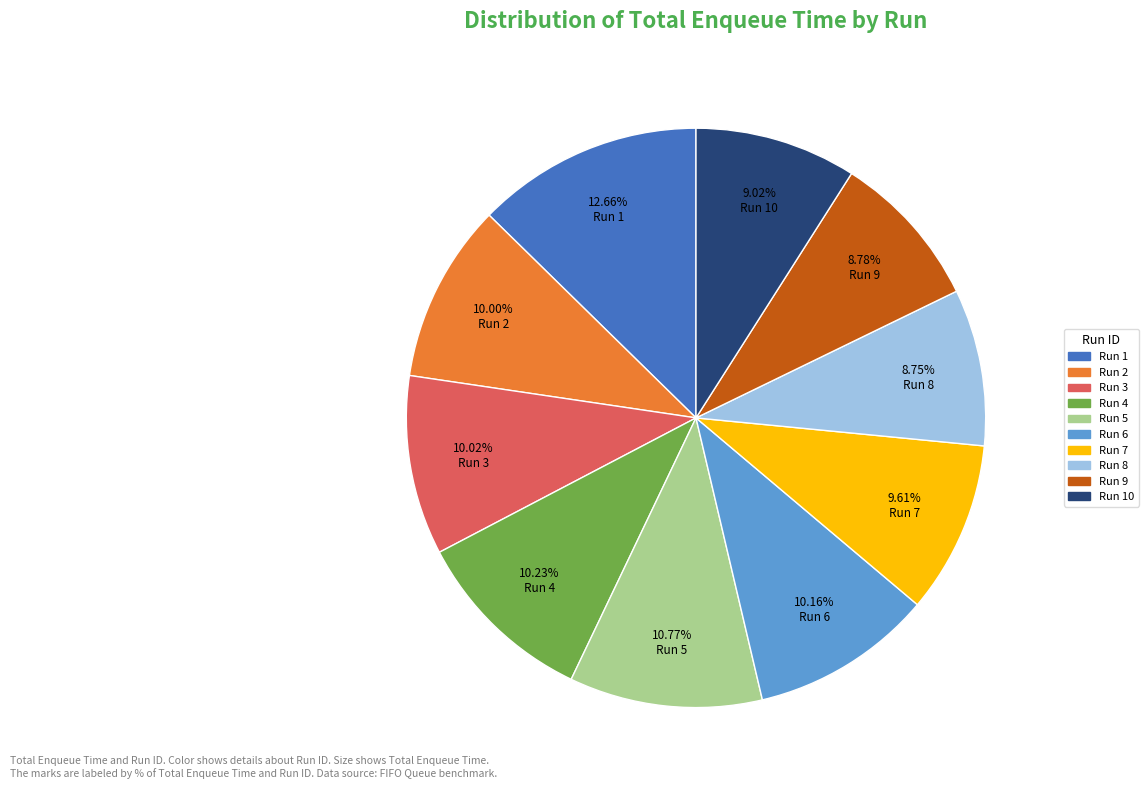

Is there a majority slice in this chart?

No